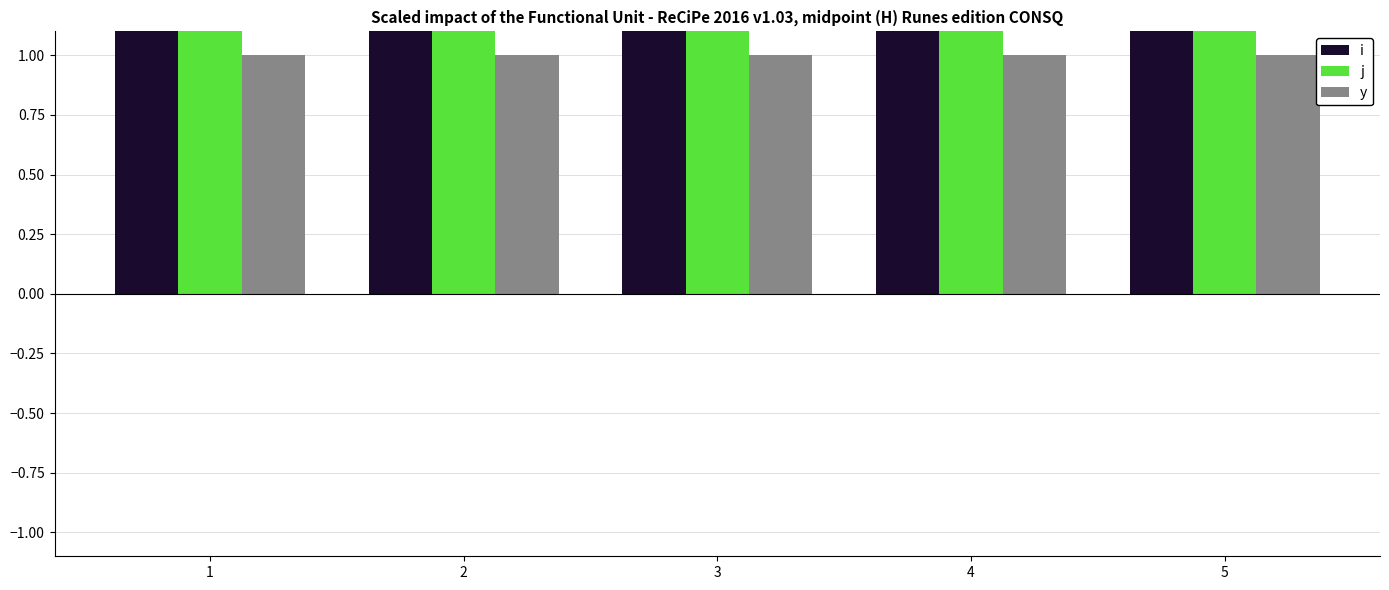

Rank the series at 3 from highest to lowest value.

j, i, y